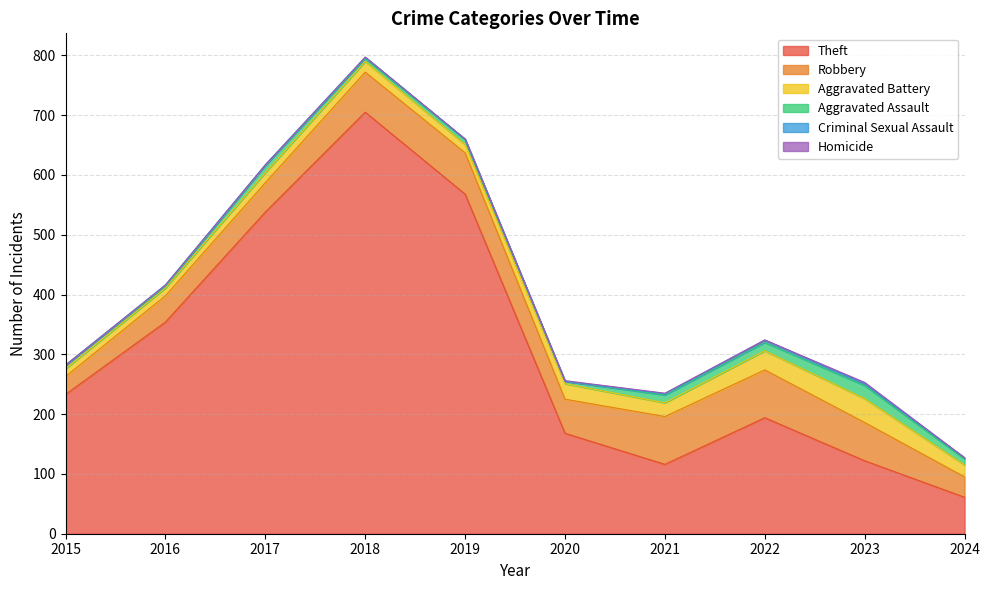

Between 2016 and 2021, which series saw the biggest shift?

Theft